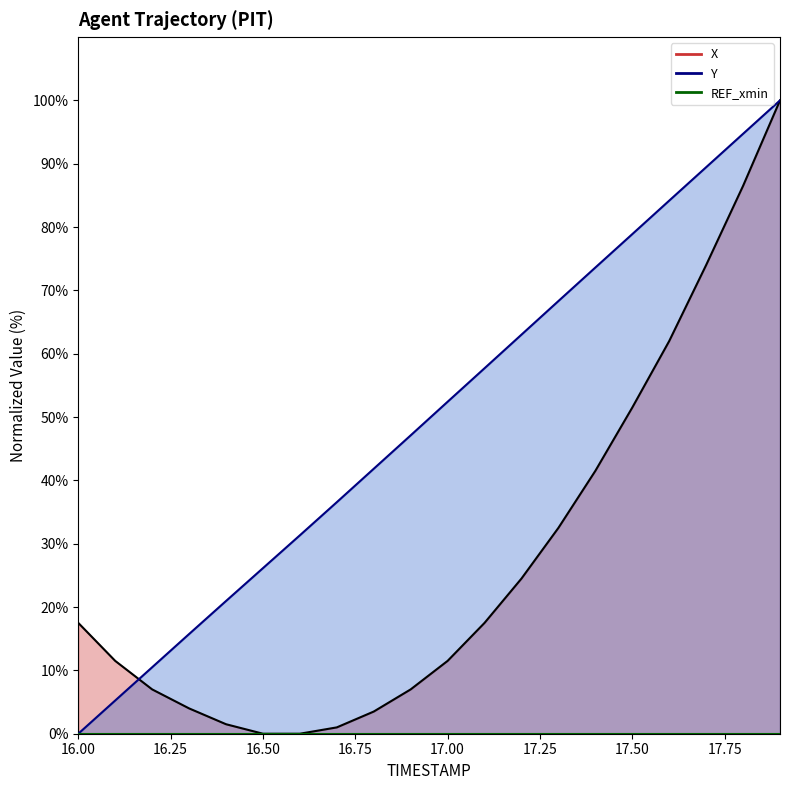

Reading right to left, transcribe all the data shown in this chart.

X: 100.0	86.5	74.0	62.0	51.5	41.5	32.5	24.5	17.5	11.5	7.0	3.5	1.0	0.0	0.0	1.5	4.0	7.0	11.5	17.5
Y: 100.0	94.7	89.4	84.2	78.9	73.6	68.3	63.0	57.7	52.4	47.1	41.8	36.6	31.3	26.1	21.0	15.7	10.5	5.2	0.0